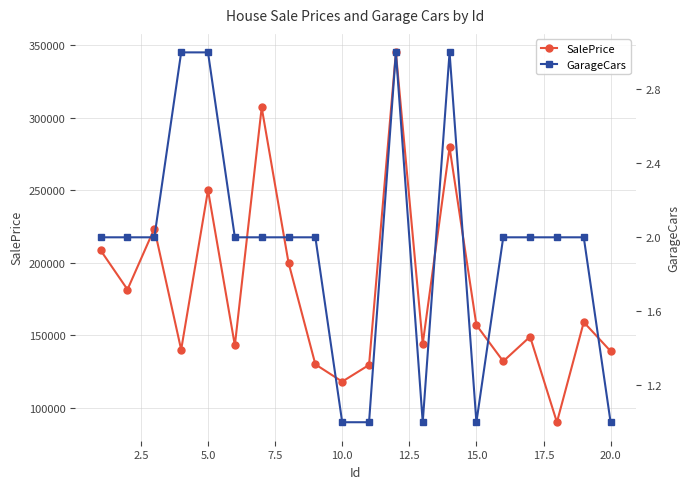

In SalePrice, how many points are lower than both neighbors (excluding endpoints)?

7